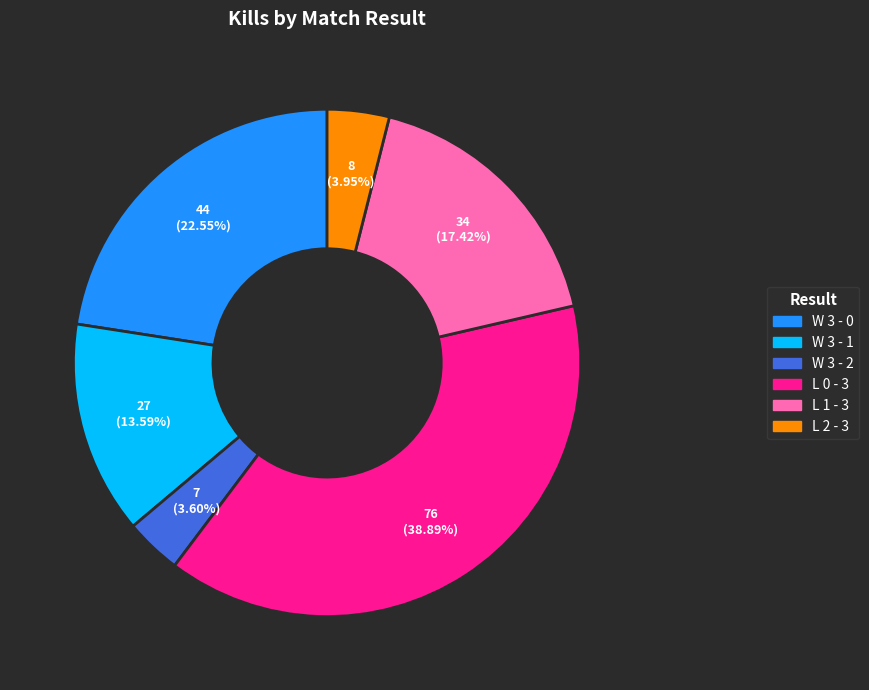

Does any single category account for the majority?

No